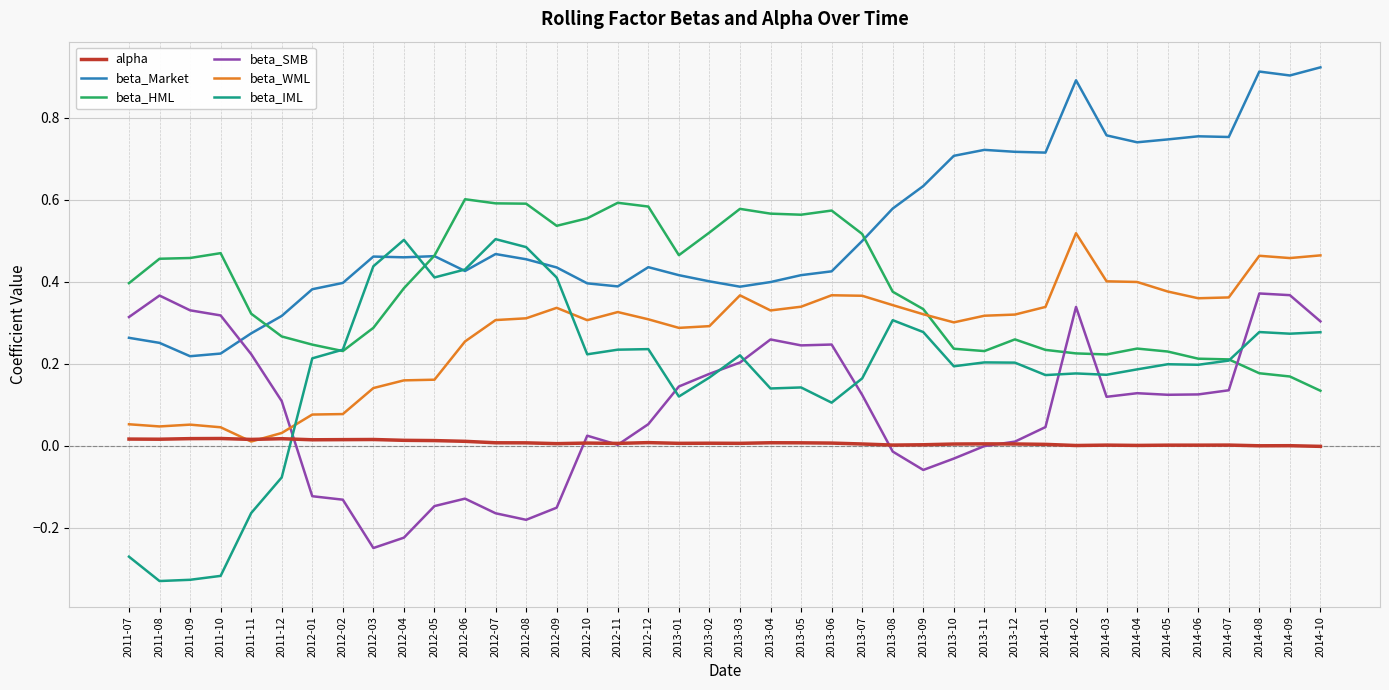

The value of alpha at 2013-03 is 0.0. True or false?

True